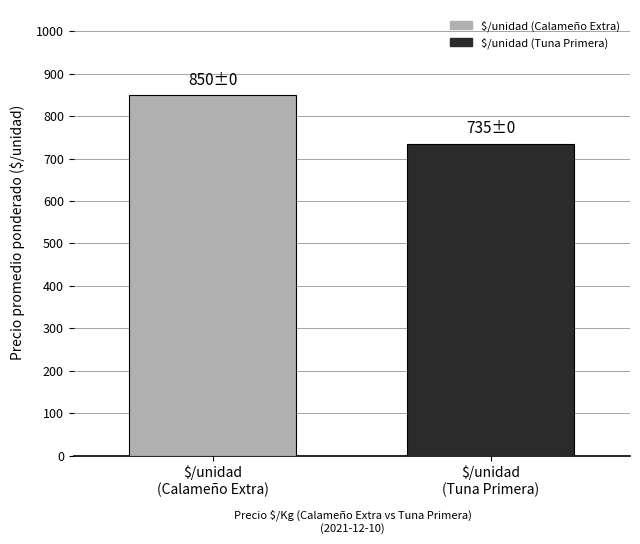

What is the smallest value displayed?

735